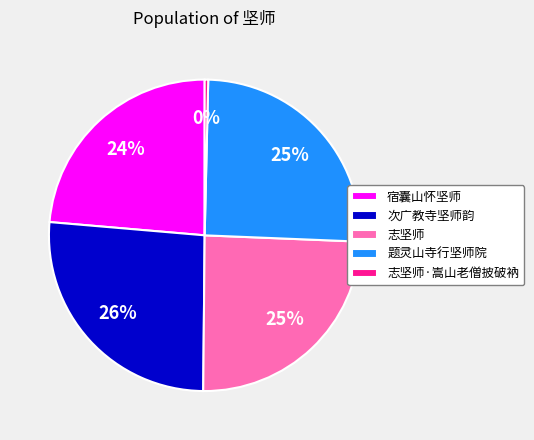

True or false: 志坚师 accounts for 25% of the total.

True